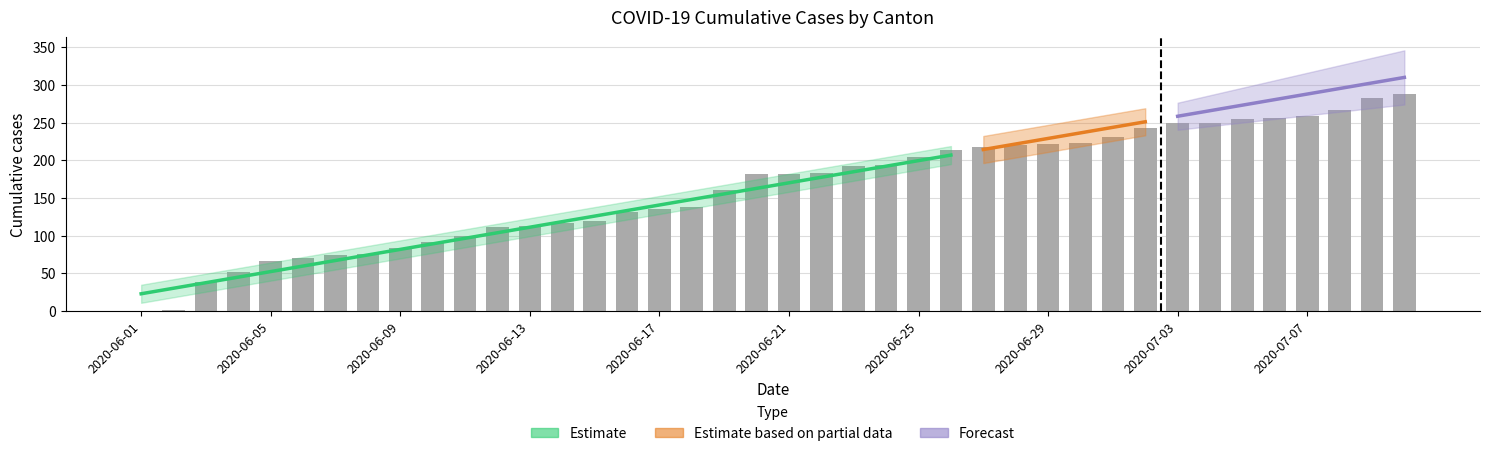

At which label does SZ reach its peak?

2020-07-09